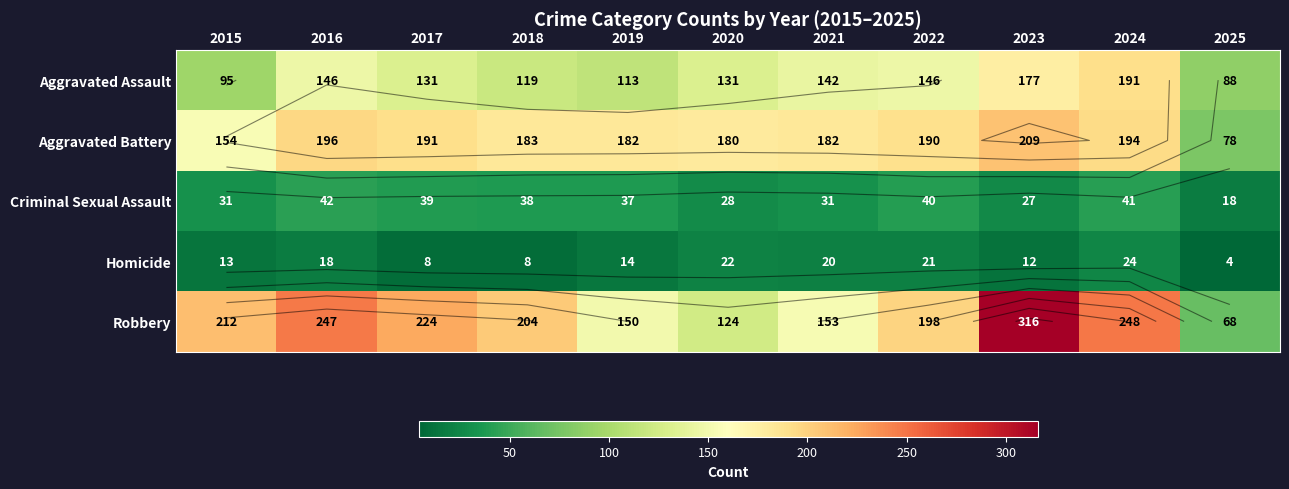

List the series in order of their peak value, lowest first.

Homicide, Criminal Sexual Assault, Aggravated Assault, Aggravated Battery, Robbery